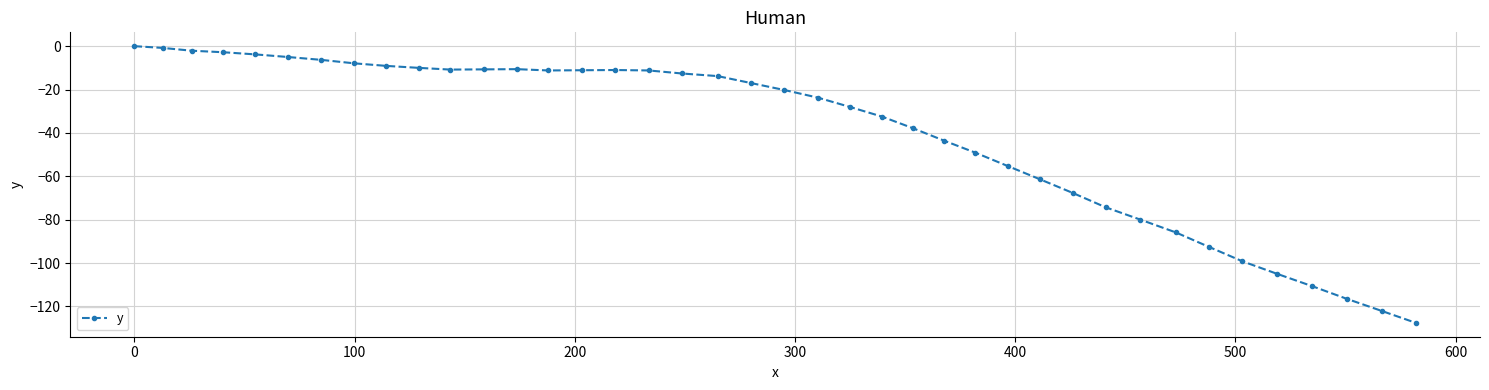

What is the minimum value shown in the chart?

-127.6